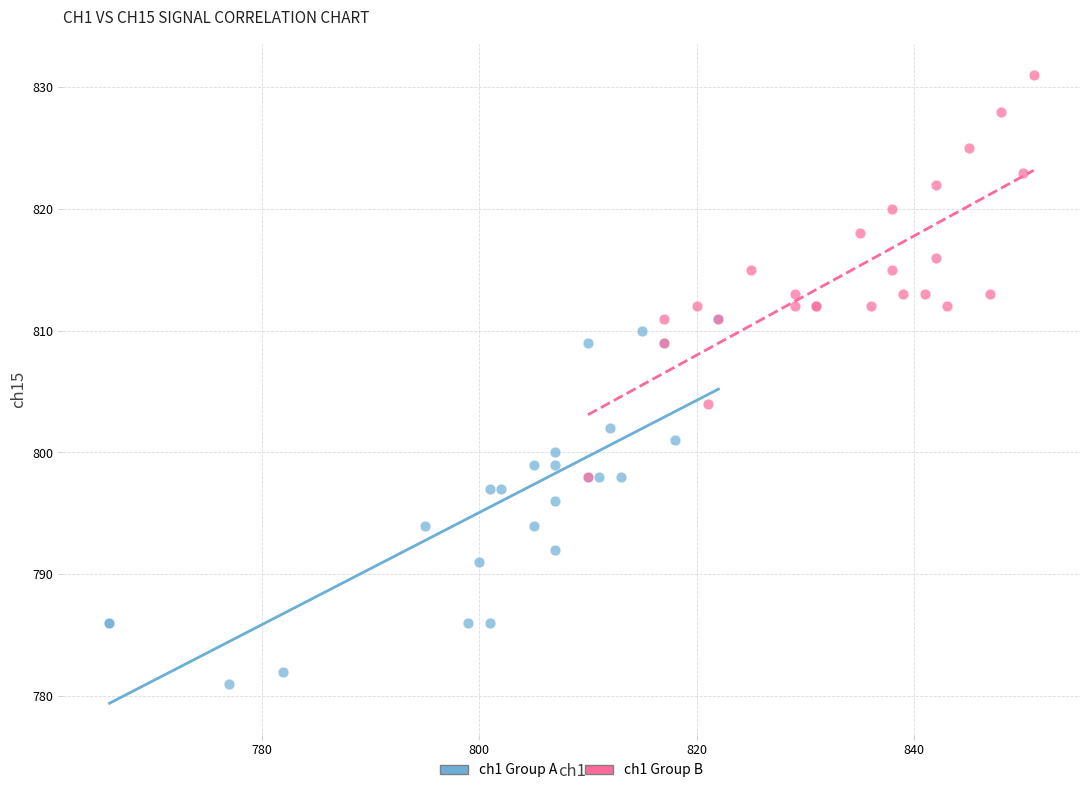

Which series contains the highest Y value?

ch1 Group B